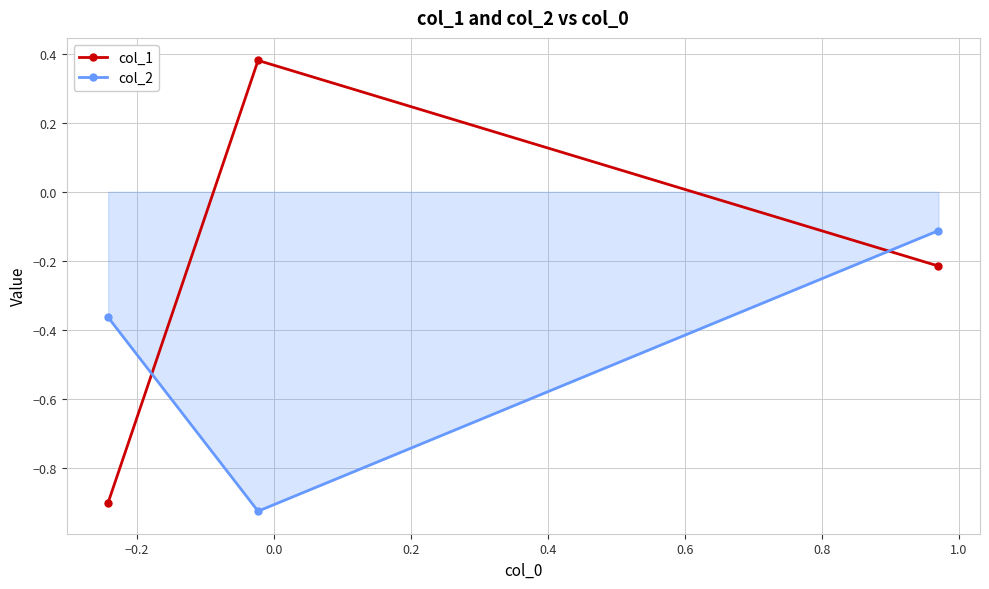

What is the difference between the maximum and minimum values in the col_1 series?

1.3